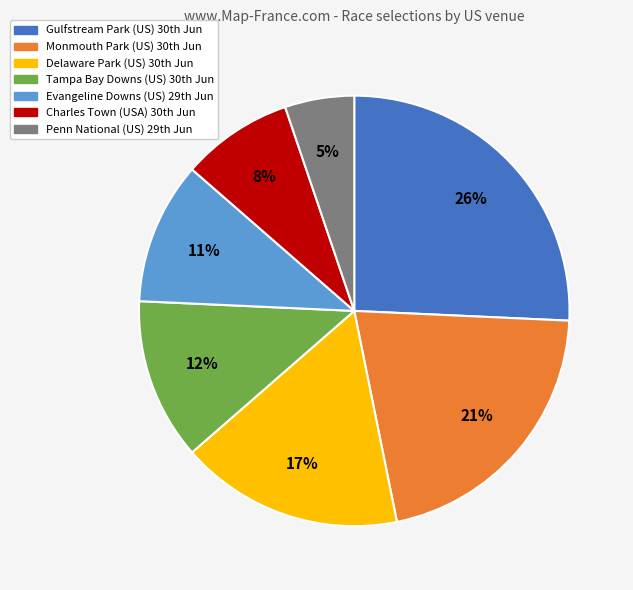

Which category has the smallest portion of the pie?

Penn National (US) 29th Jun